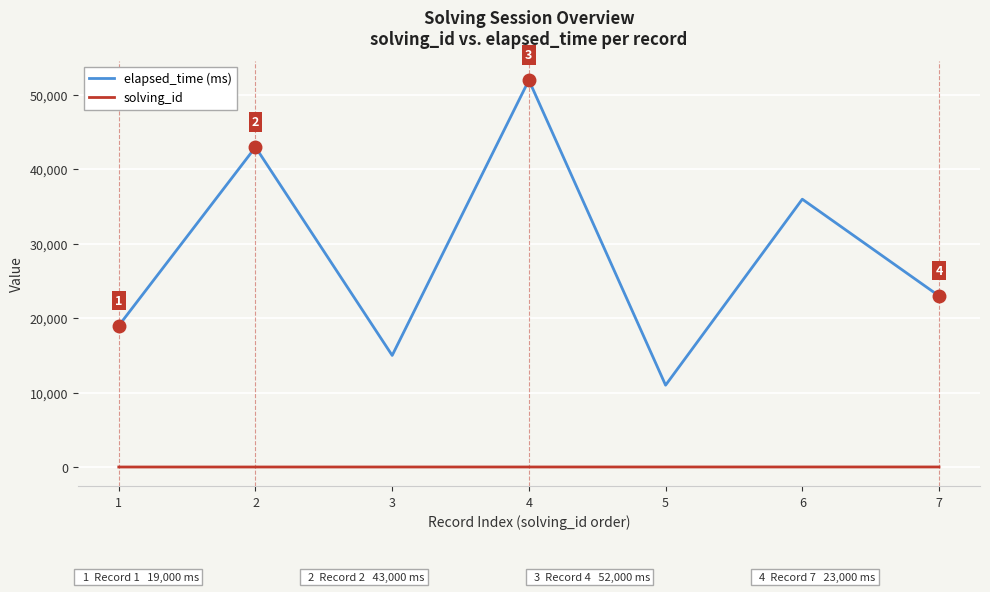

Read the elapsed_time (ms) value at 7, to the nearest 100.

23000